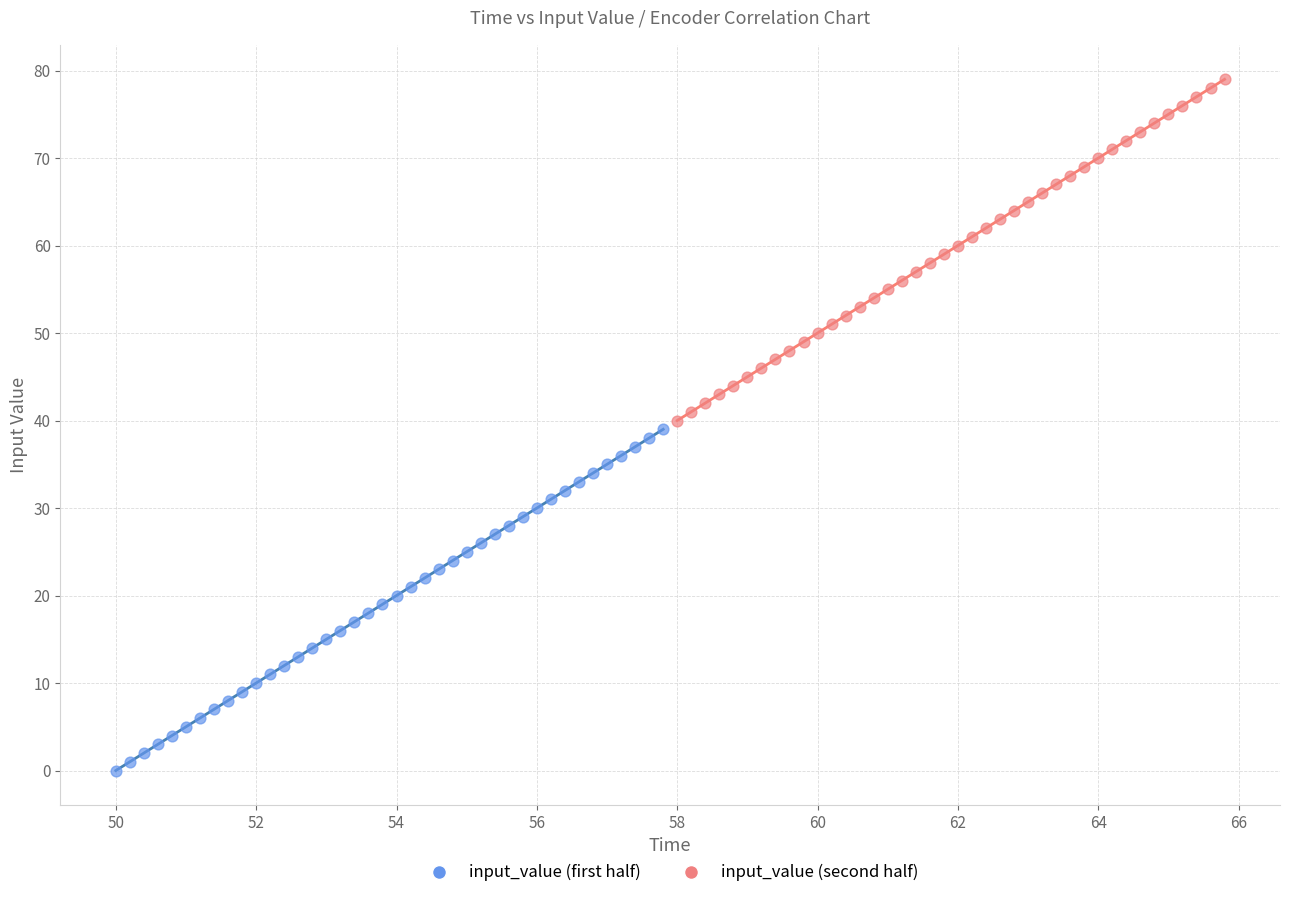

Which series contains the highest Y value?

input_value (second half)